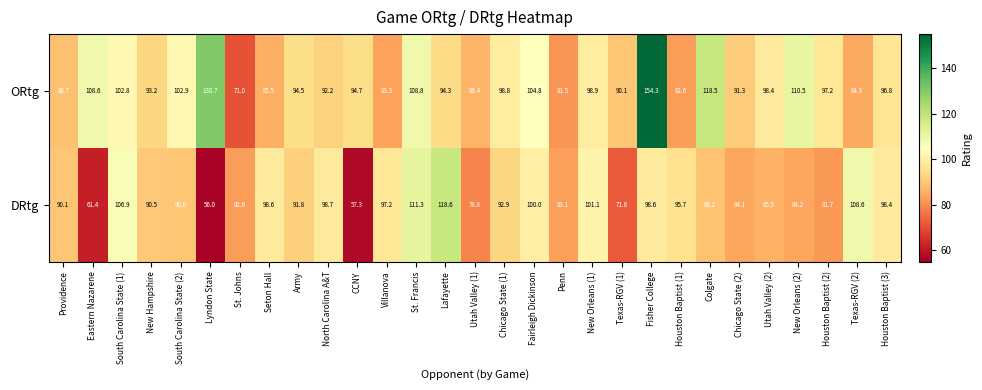

At which category does the chart reach its minimum across all series?

Lyndon State